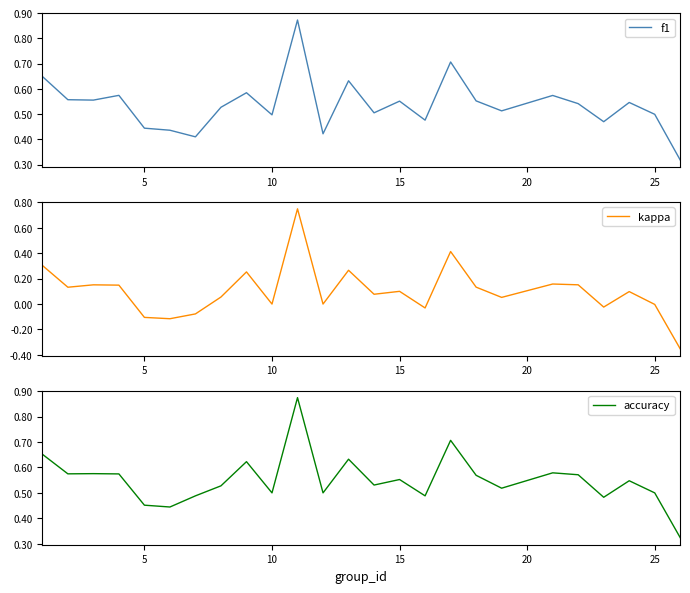

Reading left to right, list all the values displayed in this chart.

f1: 0.6	0.6	0.6	0.6	0.4	0.4	0.4	0.5	0.6	0.5	0.9	0.4	0.6	0.5	0.6	0.5	0.7	0.6	0.5	0.6	0.5	0.5	0.5	0.5	0.3
kappa: 0.3	0.1	0.2	0.1	-0.1	-0.1	-0.1	0.1	0.3	0.0	0.8	0.0	0.3	0.1	0.1	-0.0	0.4	0.1	0.1	0.2	0.2	-0.0	0.1	-0.0	-0.4
accuracy: 0.7	0.6	0.6	0.6	0.5	0.4	0.5	0.5	0.6	0.5	0.9	0.5	0.6	0.5	0.6	0.5	0.7	0.6	0.5	0.6	0.6	0.5	0.5	0.5	0.3